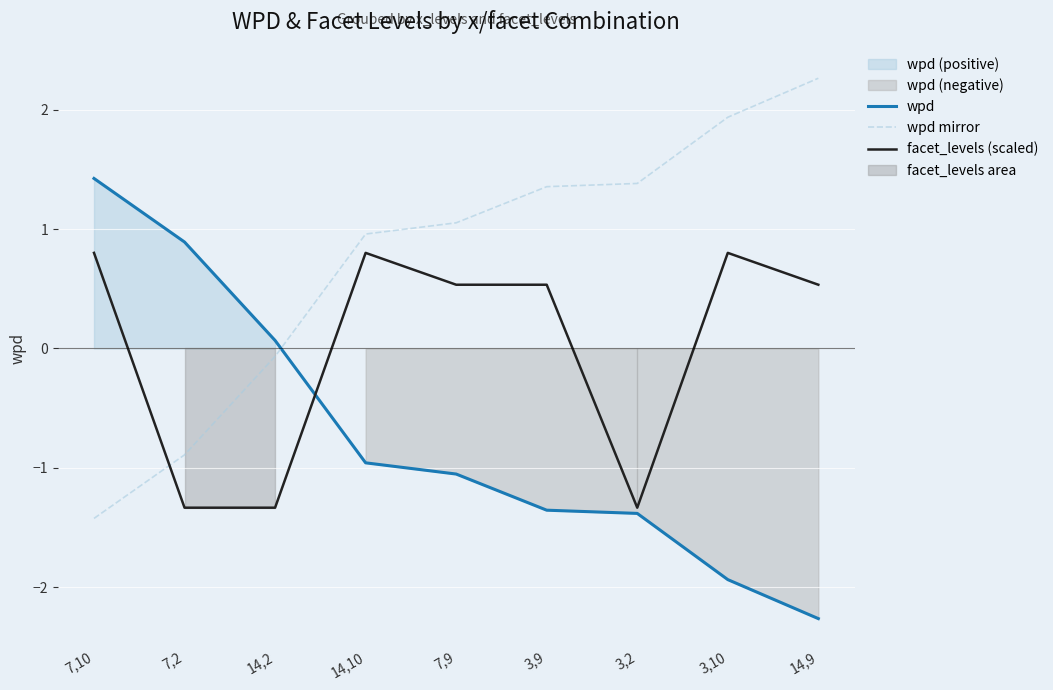

Which series ends up on top after the final intersection of wpd mirror and wpd?

wpd mirror